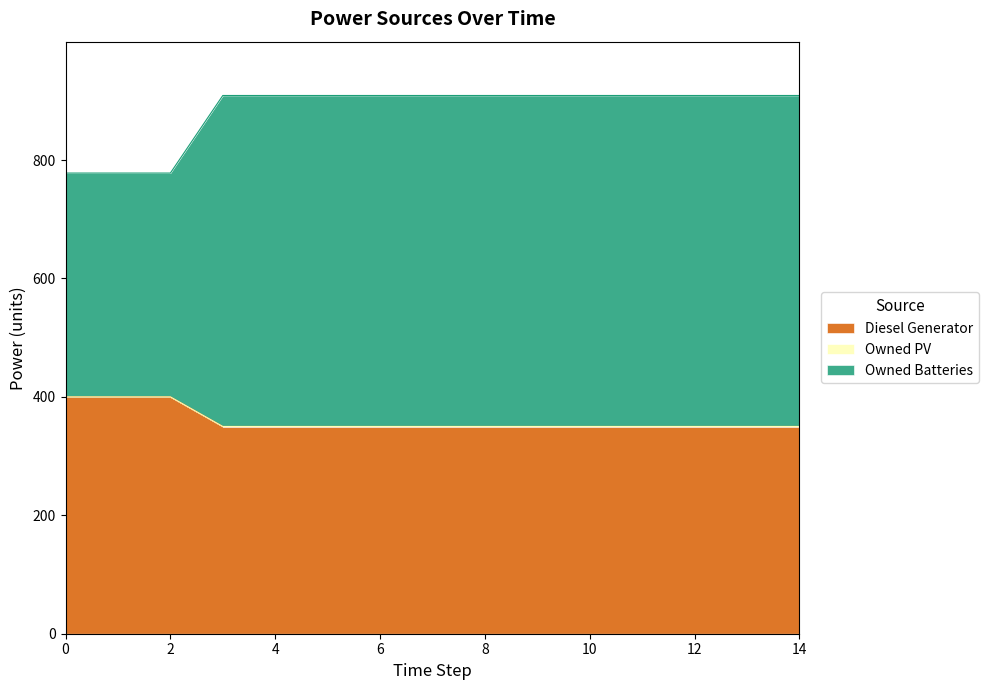

Which series changed the most between 5 and 7?

Diesel Generator